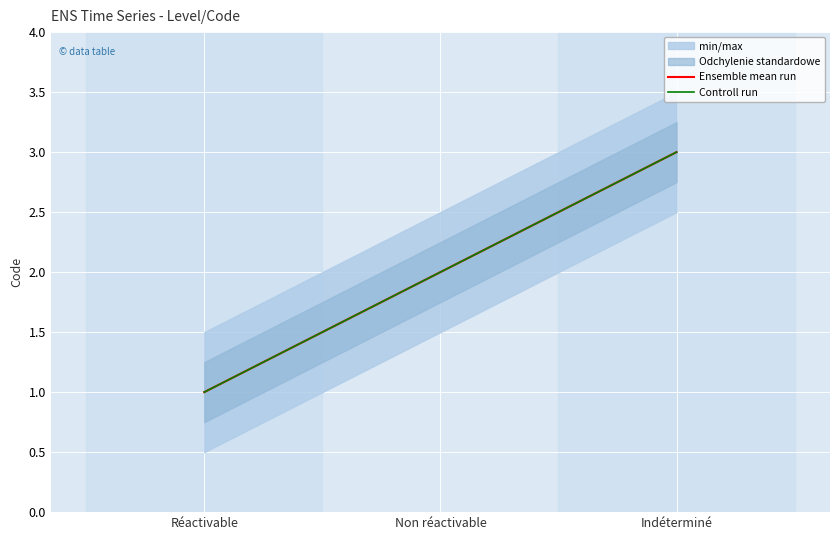

Which series changed the most between Réactivable and Non réactivable?

Ensemble mean run